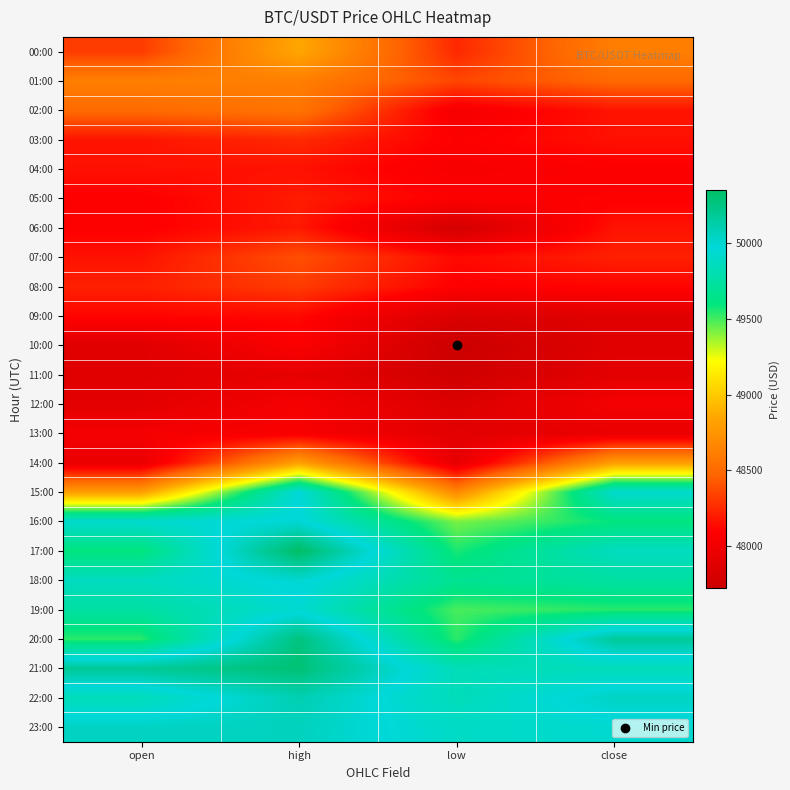

What is the difference between the highest and lowest values at close?

2302.8